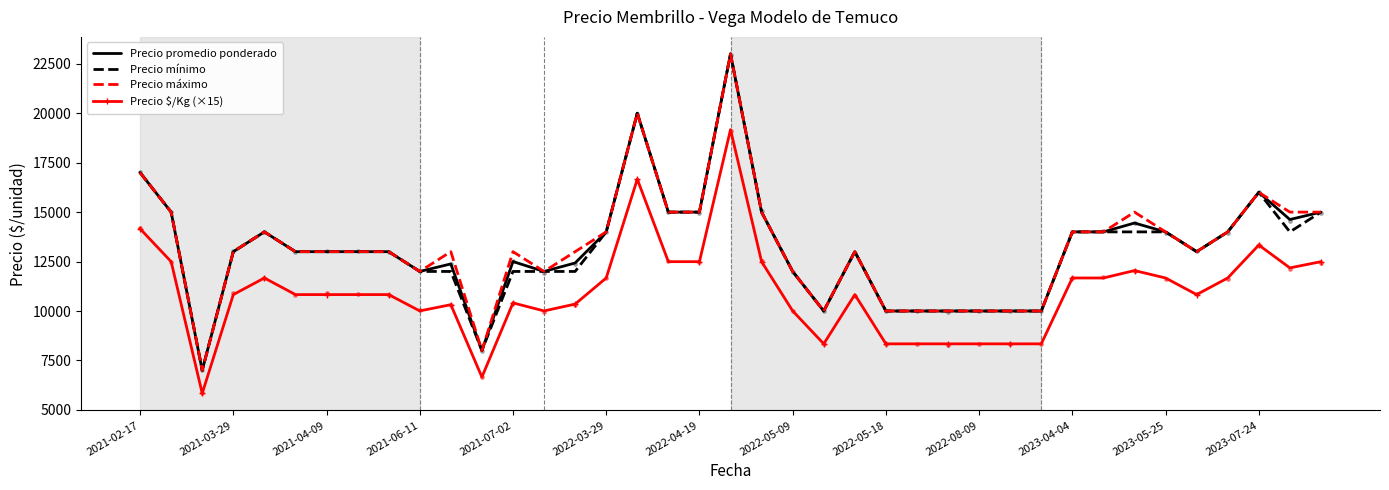

Which series has the largest total across all categories?

Precio máximo